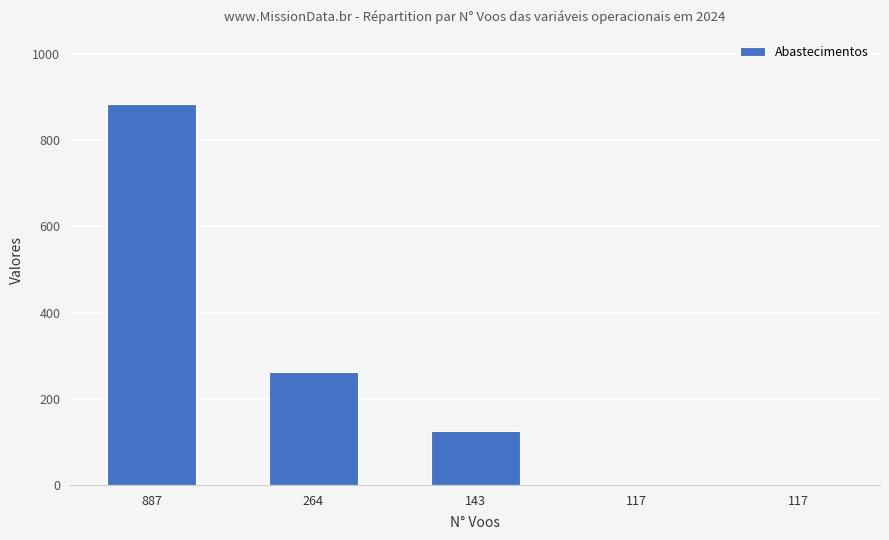

What is the difference between the maximum and minimum values?

885